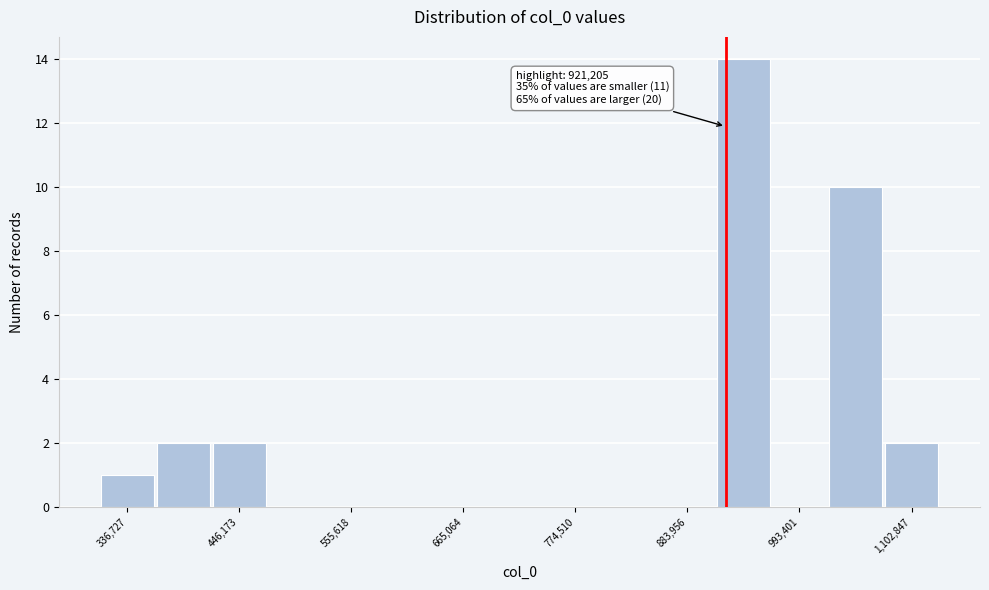

Read against the x-axis, roughly where is the centre of the tallest bar?

940000